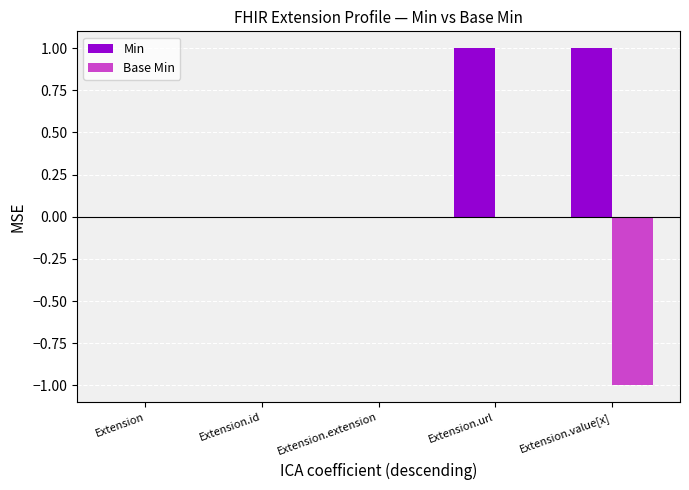

What is the sum of all Base Min values?

-1